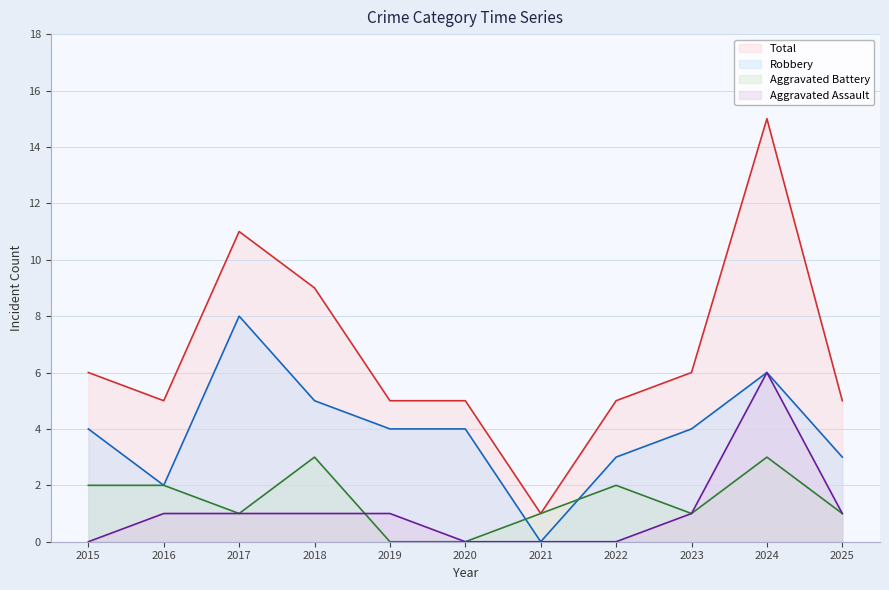

Where is Aggravated Battery nearest to the value 1?

2017